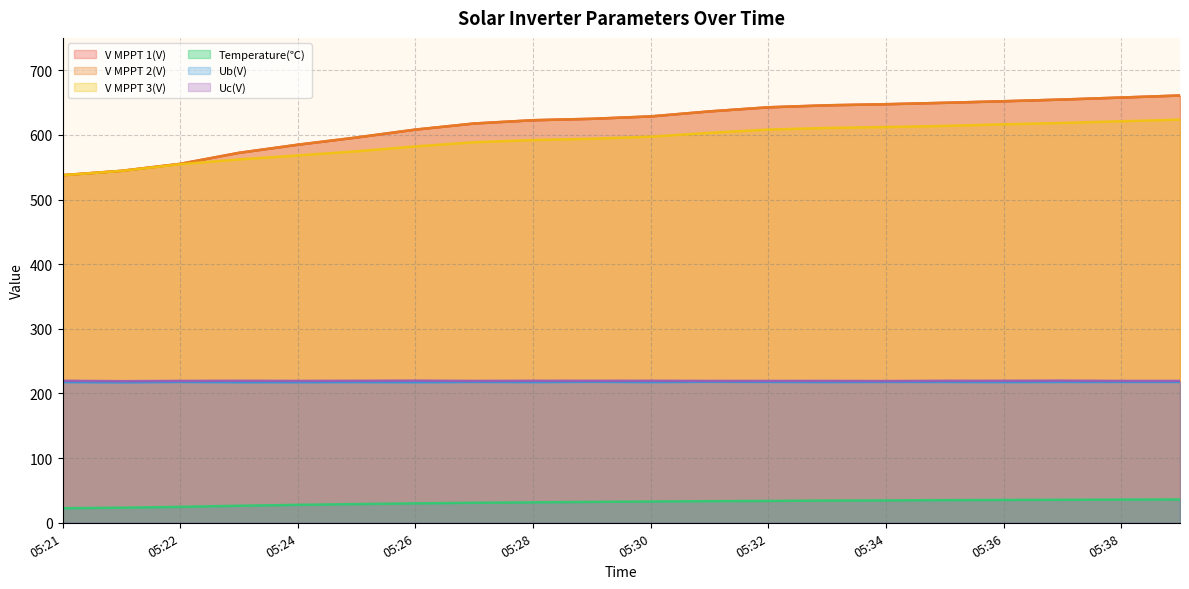

At how many categories does at least one series exceed 247?

20